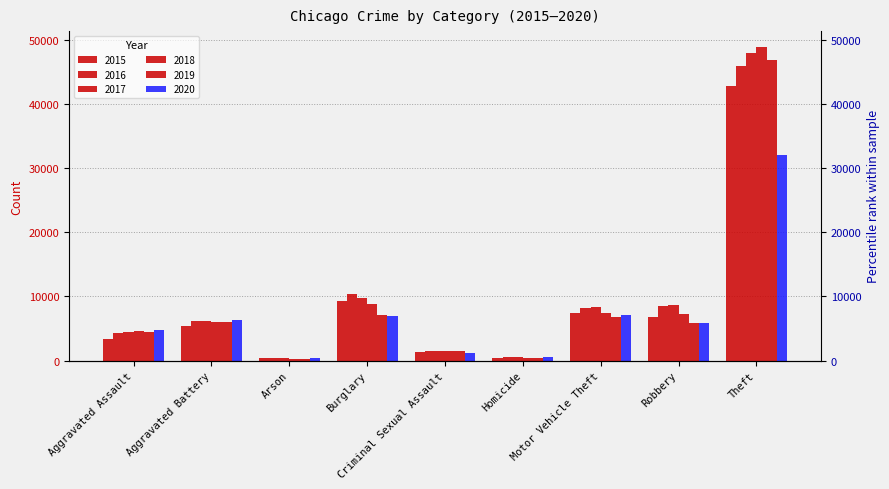

Rank the series by their maximum value, from highest to lowest.

2018, 2017, 2019, 2016, 2015, 2020